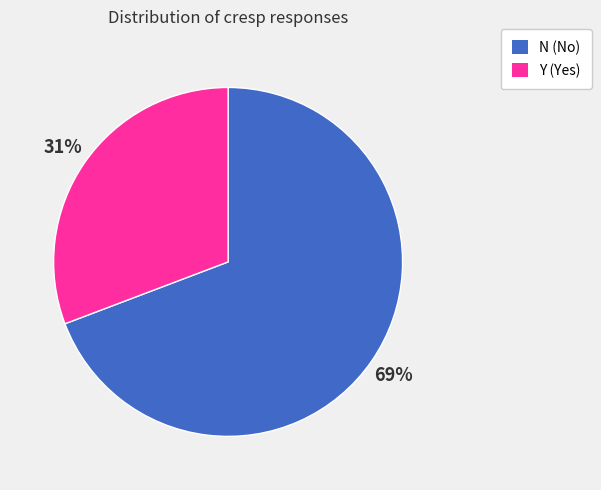

Which category accounts for the majority?

N